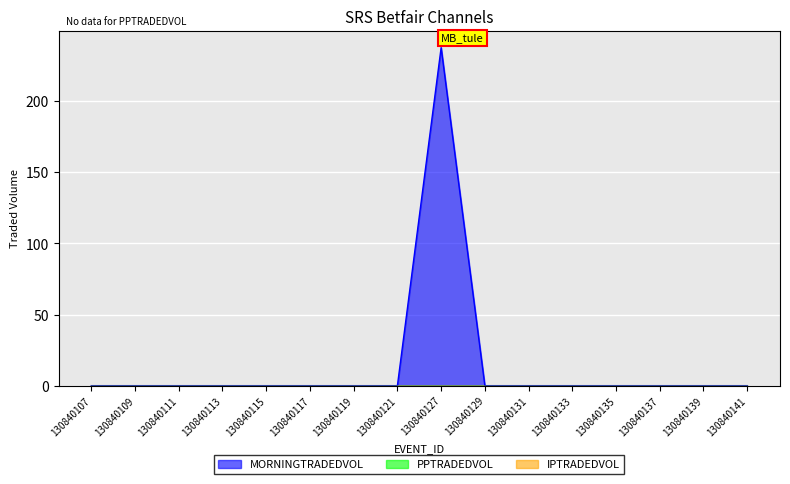

What is the highest value of the MORNINGTRADEDVOL series?

237.7